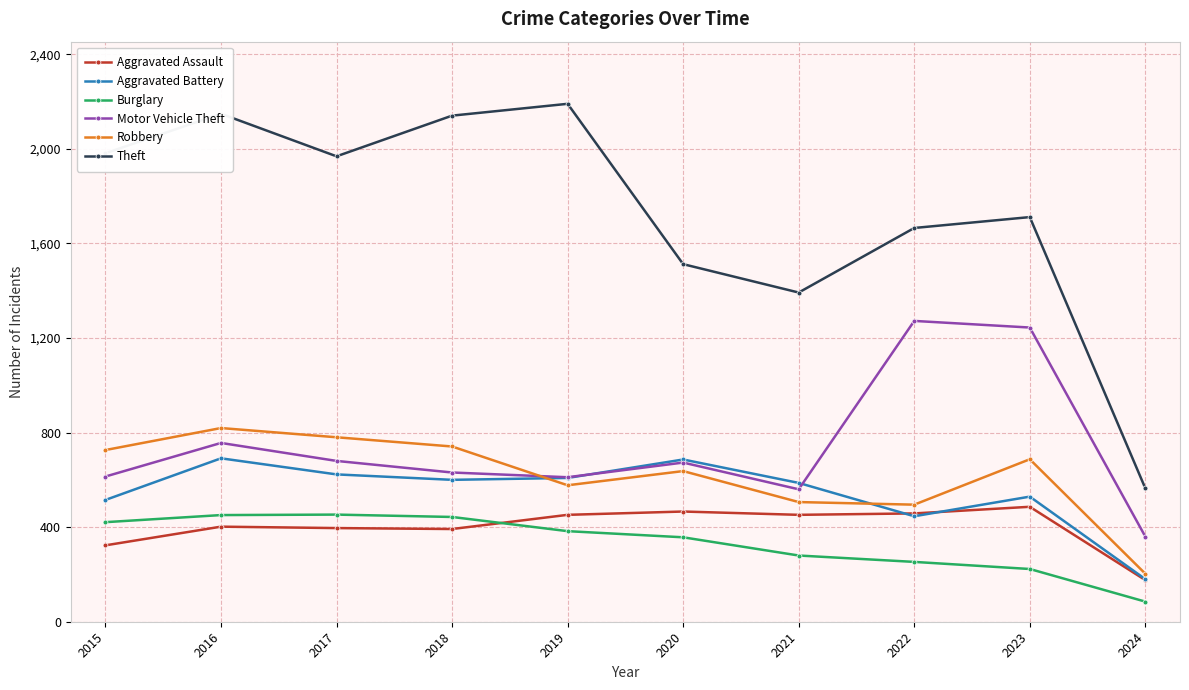

True or false: Burglary and Aggravated Battery cross at least once.

False